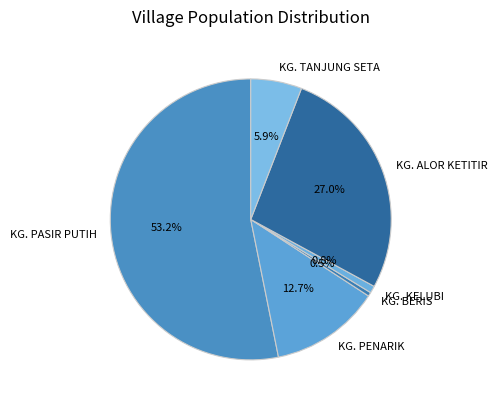

Rank the categories by value from lowest to highest.

KG. BERIS, KG. KELUBI, KG. TANJUNG SETA, KG. PENARIK, KG. ALOR KETITIR, KG. PASIR PUTIH